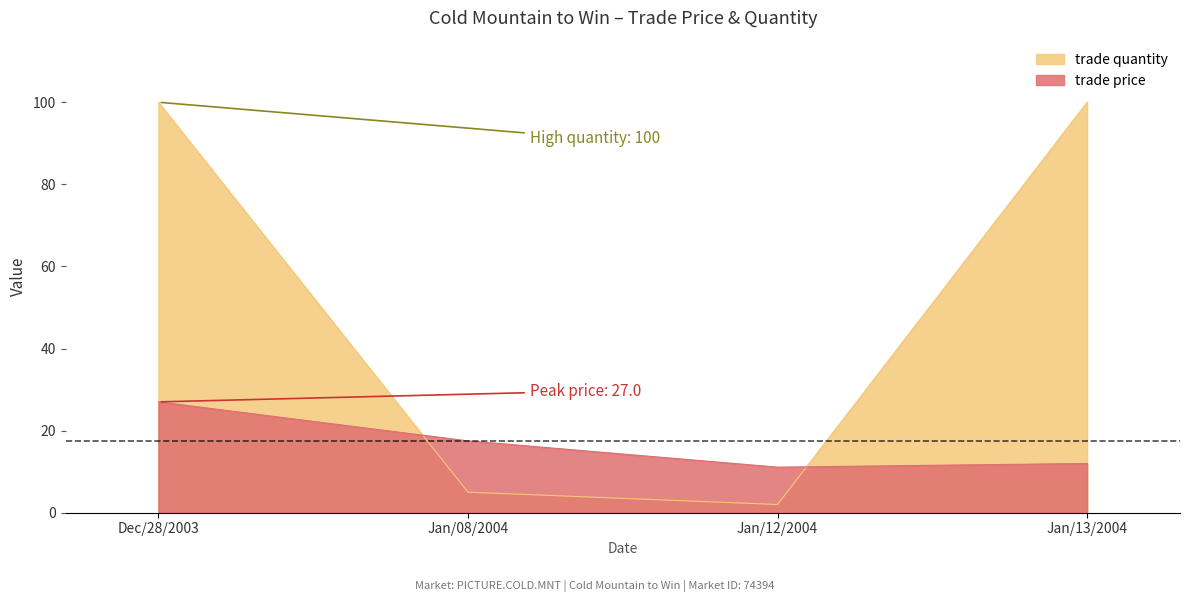

True or false: trade price has a value of 11.1 at Jan/12/2004.

True